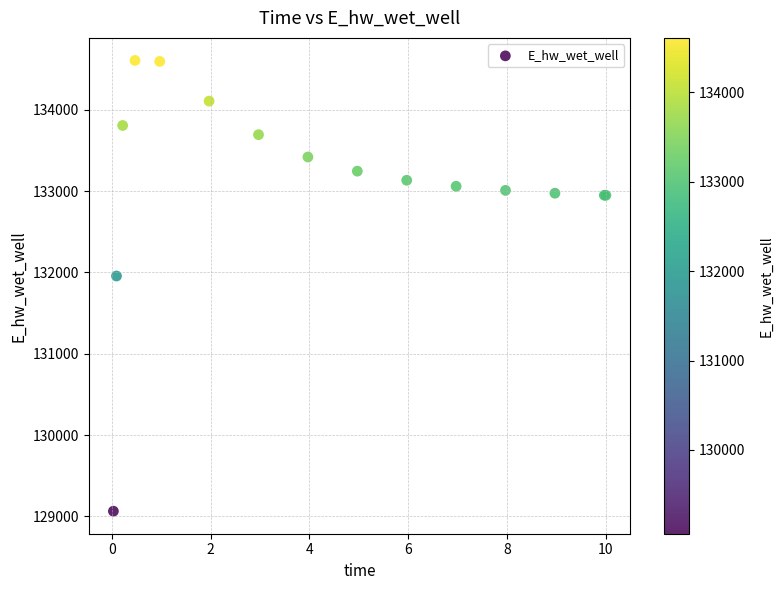

What Y value in the scatter plot is closest to 131836?

131956.6